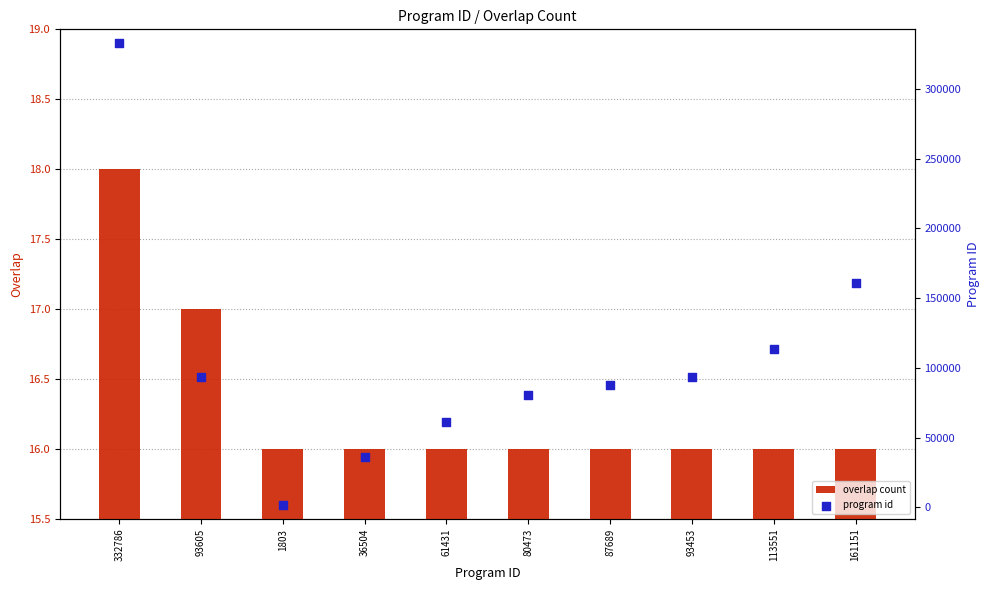

Which series contains the lowest Y value?

overlap count